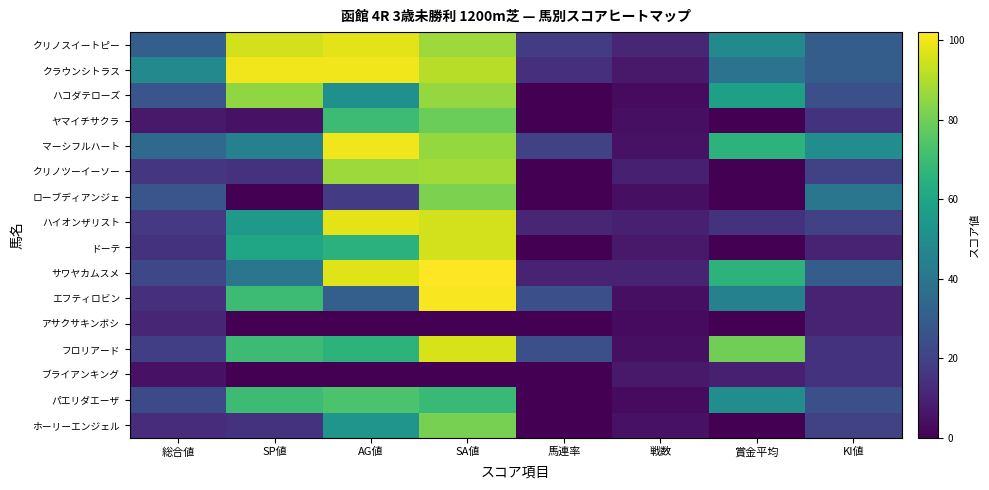

Between AG値 and 総合値, which is larger?

AG値